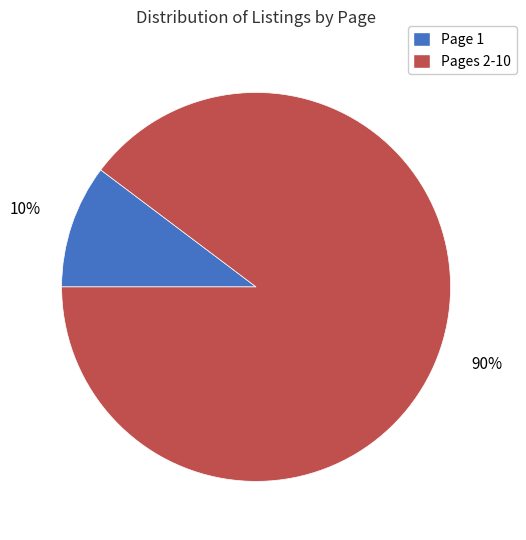

To the nearest percent, what is the average slice percentage?

50%